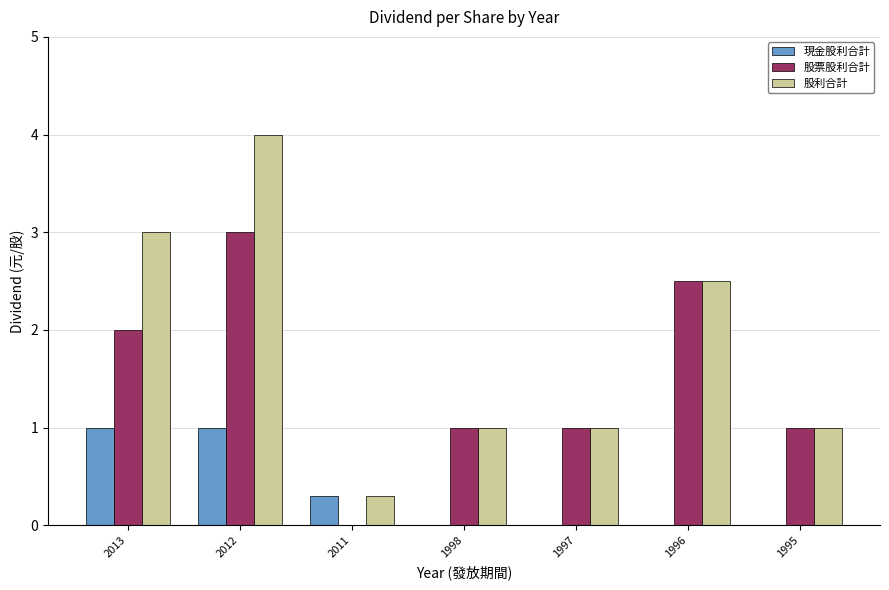

What is the sum of all 股票股利合計 values?

10.5